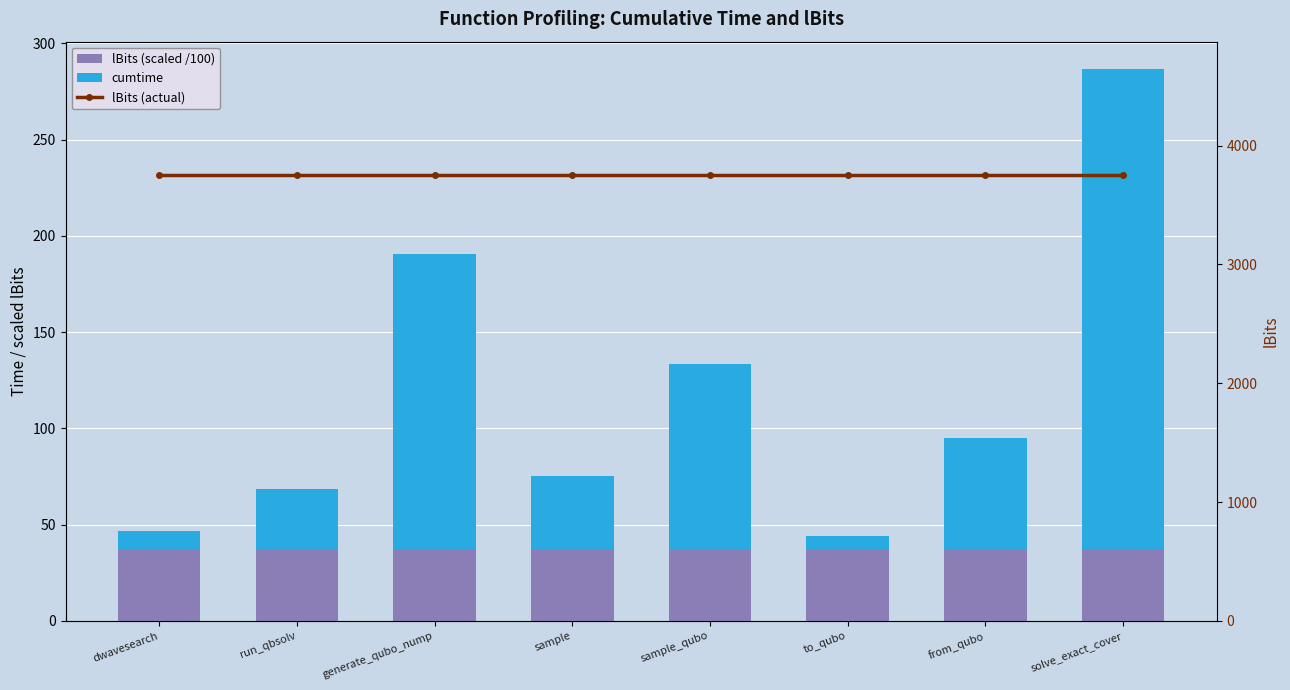

Is the value of lBits (actual) at run_qbsolv greater than the value of cumtime at solve_exact_cover?

Yes